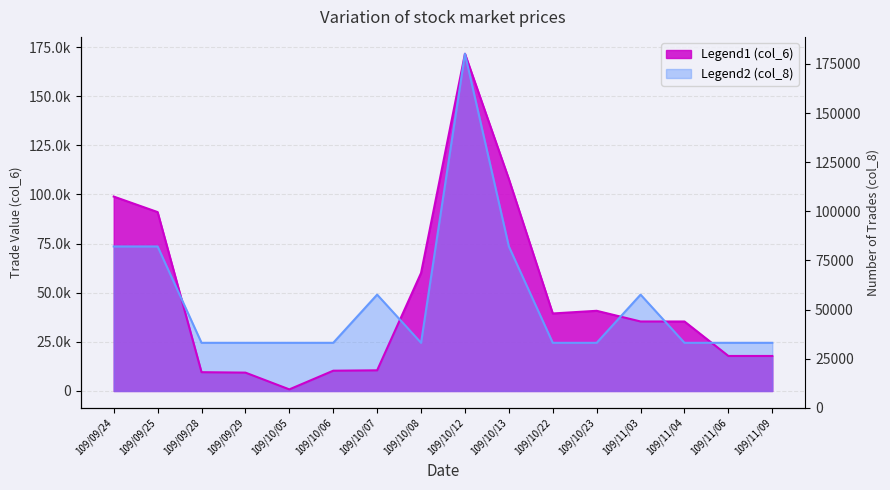

True or false: col_6 has more than 1 points higher than both neighbors.

True